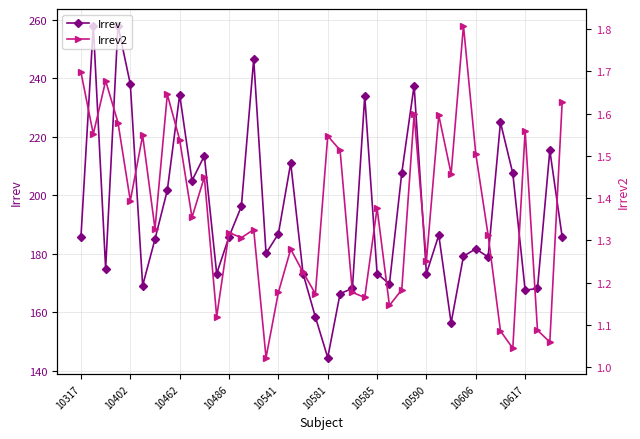

How many lines are shown in the chart?

2